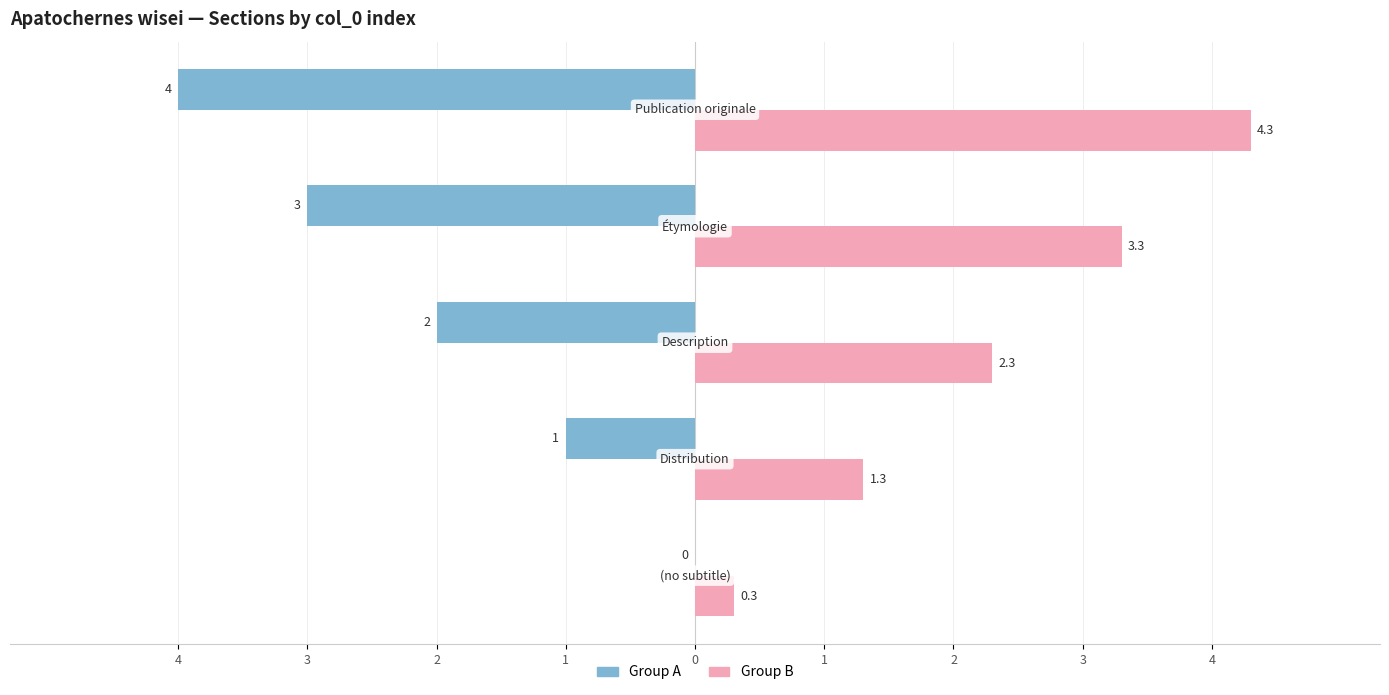

What are all the series names shown in the legend?

Group A, Group B